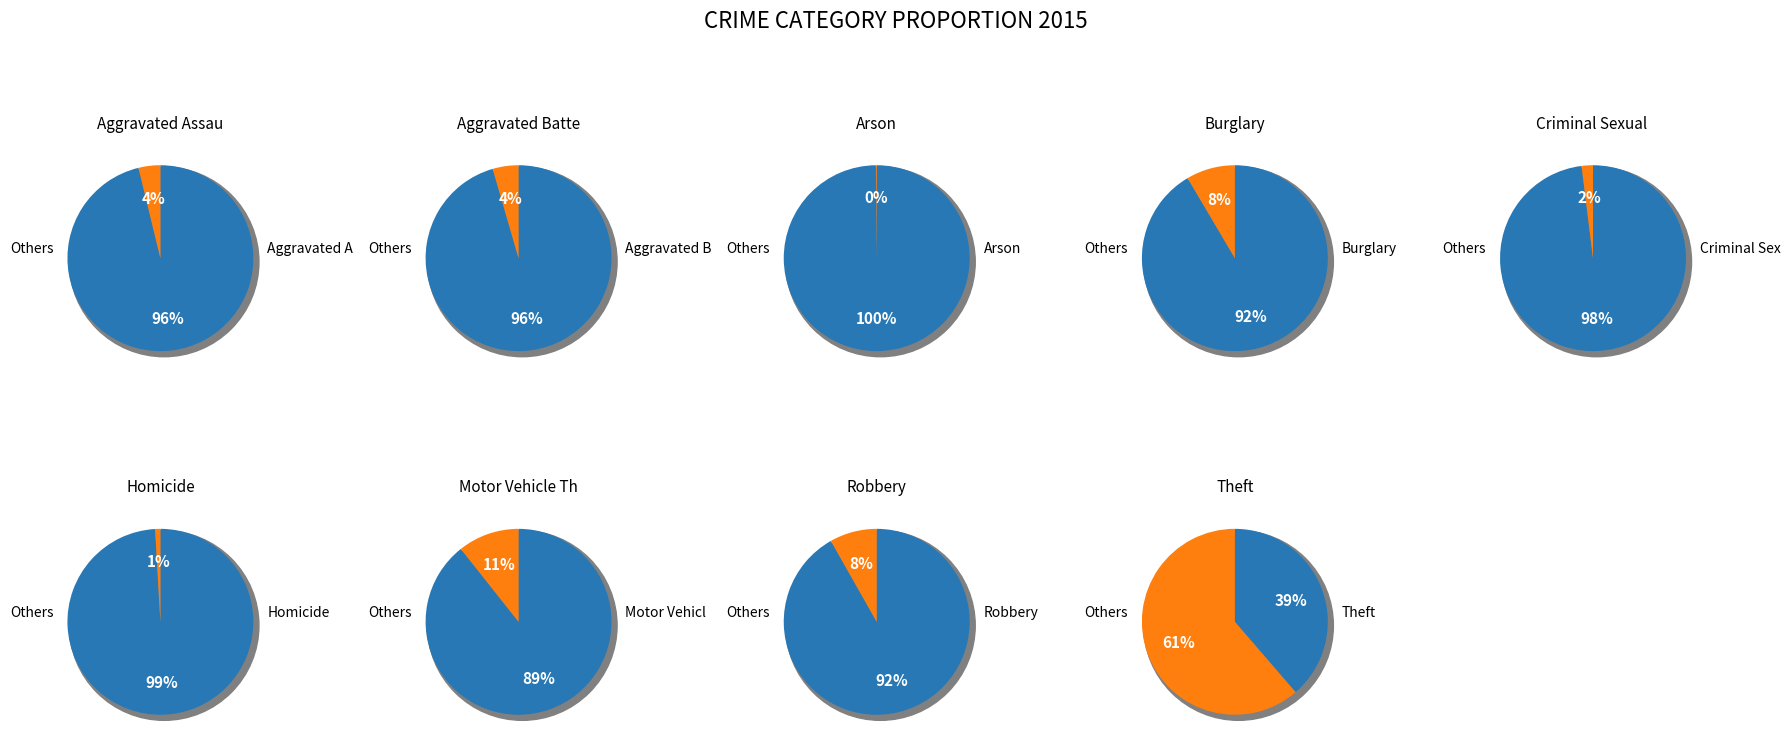

How much of the chart is everything except values_2015?

96.2%